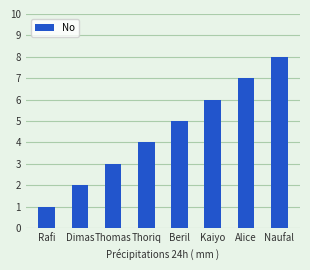

Which has a higher value, Thoriq or Alice?

Alice